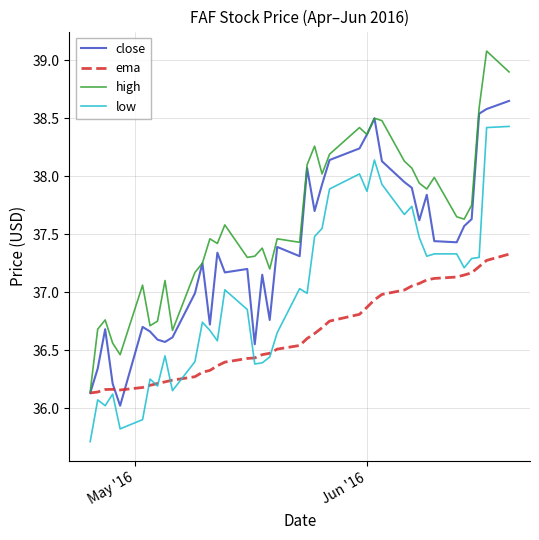

What is the smallest value displayed?

35.7